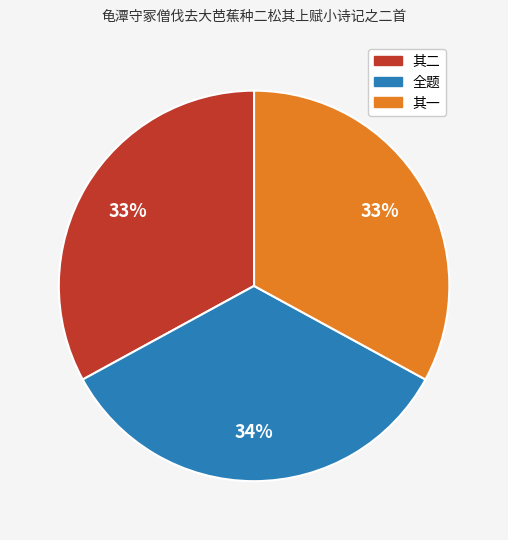

Is there a majority slice in this chart?

No